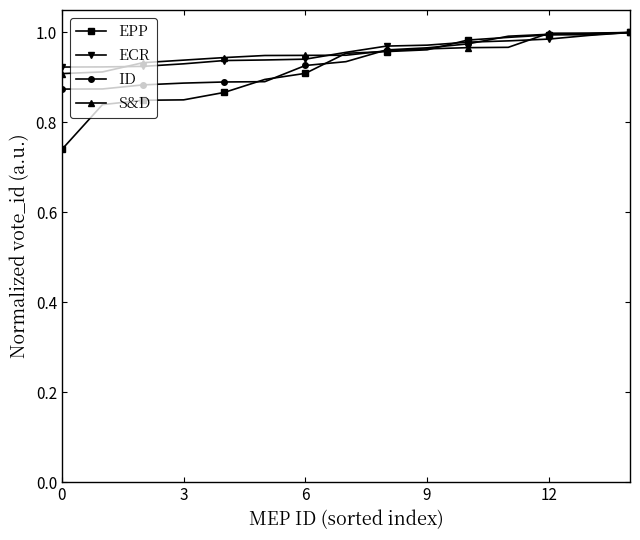

At how many categories does at least one series exceed 0?

15